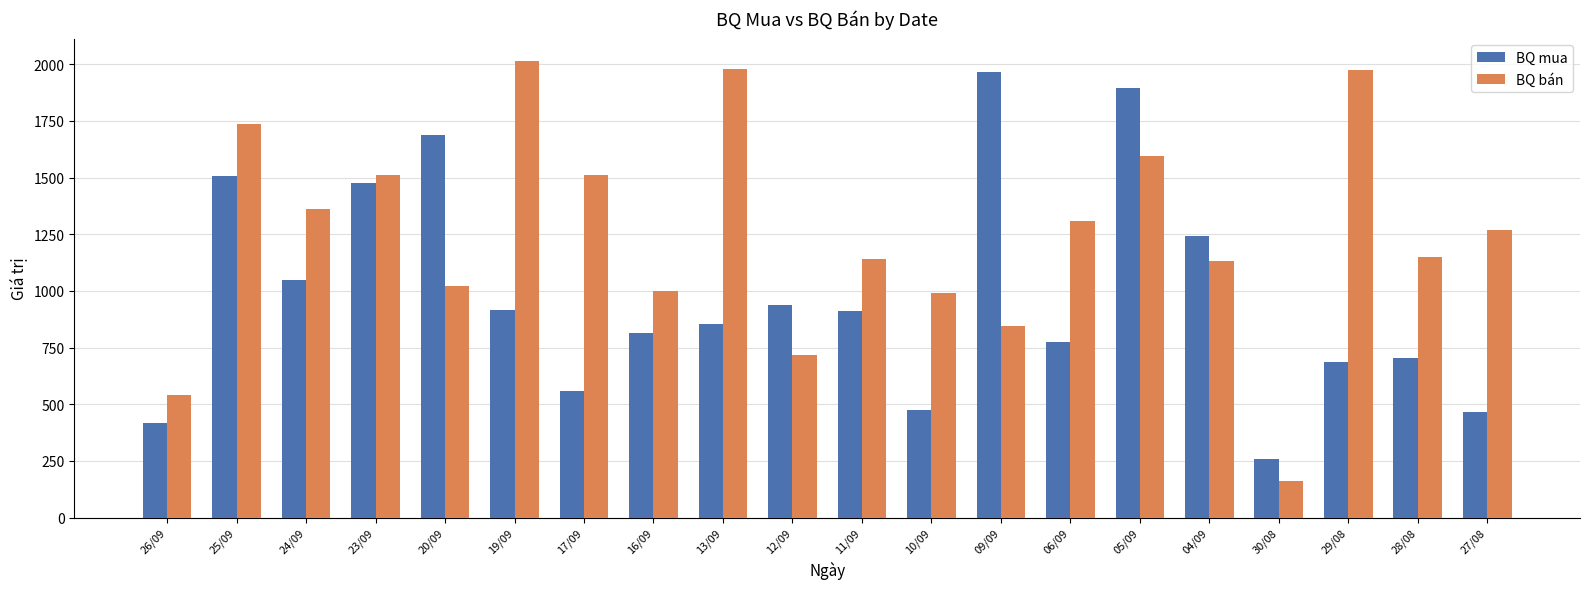

What position from the right is 28/08?

2